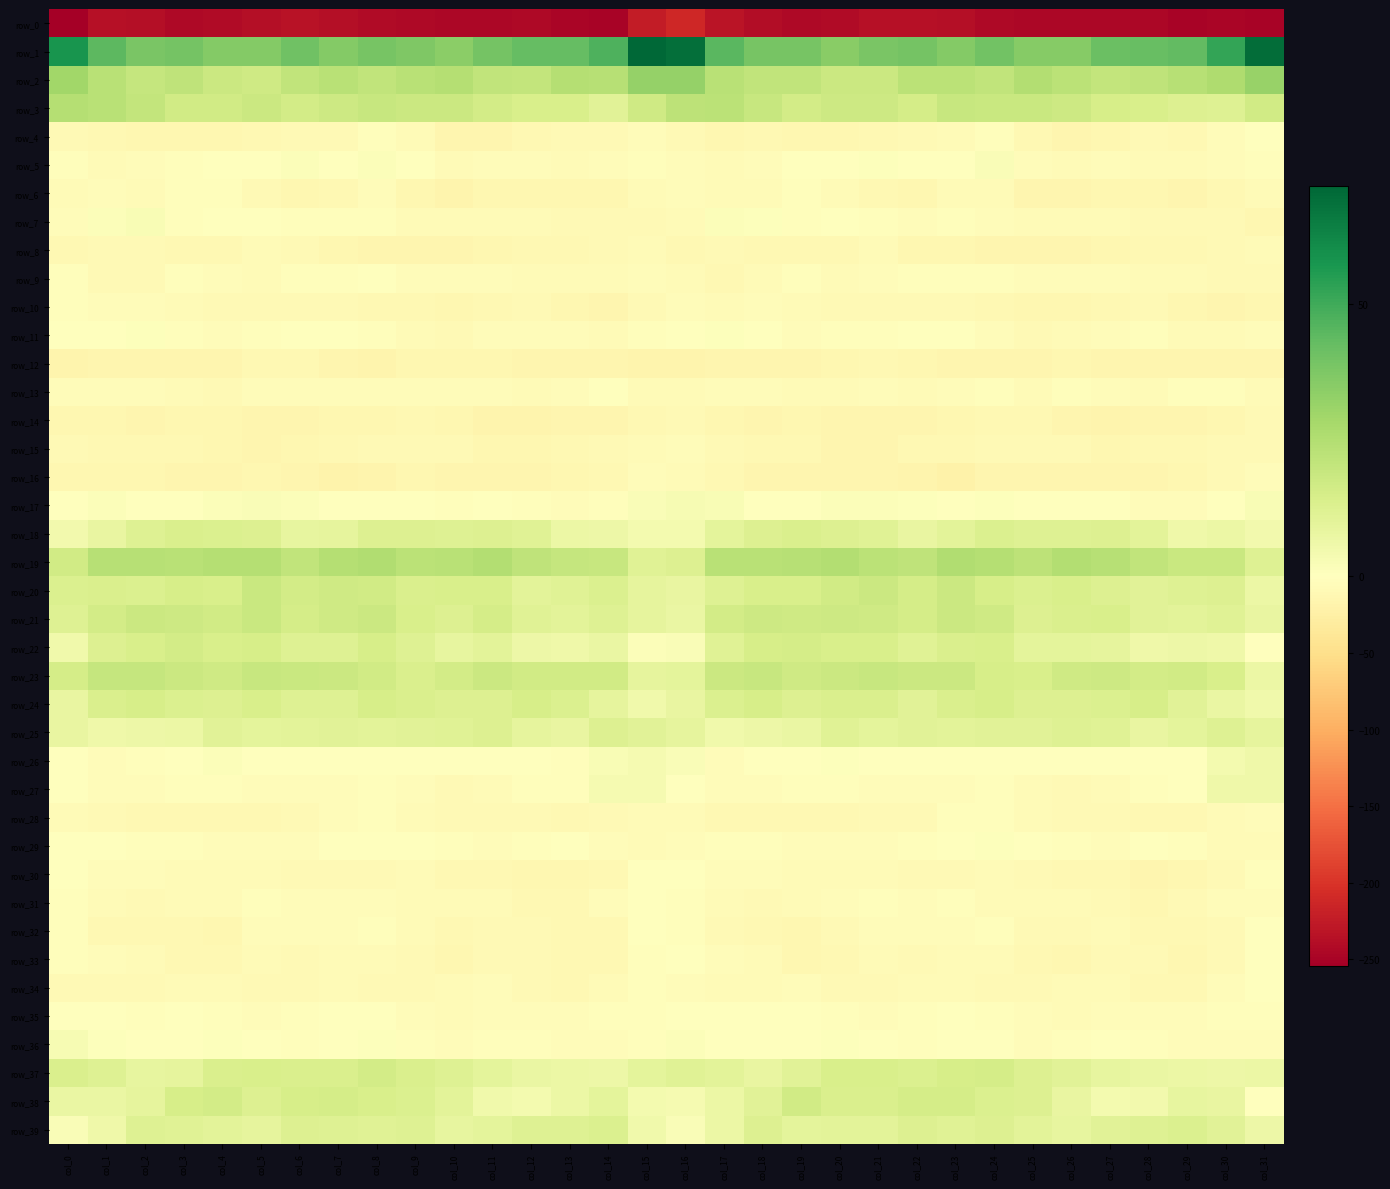

Where does the row_30 series first go above -7?

col_0